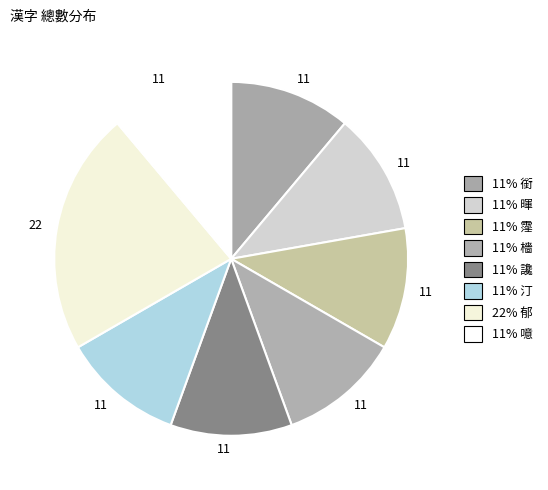

How many segments does this pie chart have?

8